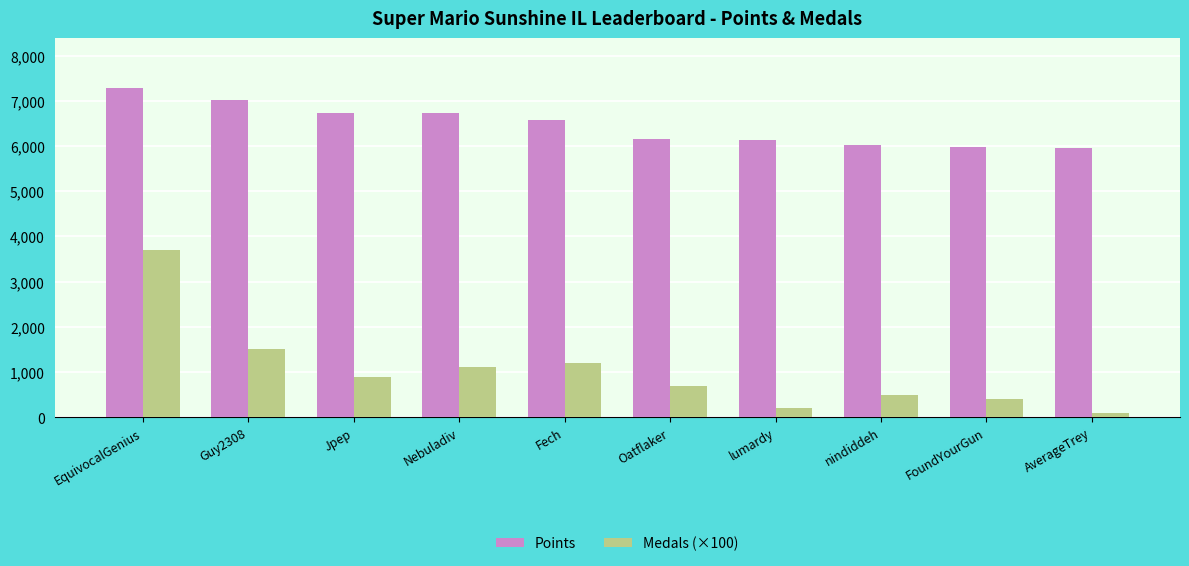

What is the difference between the highest and lowest values at nindiddeh?

5529